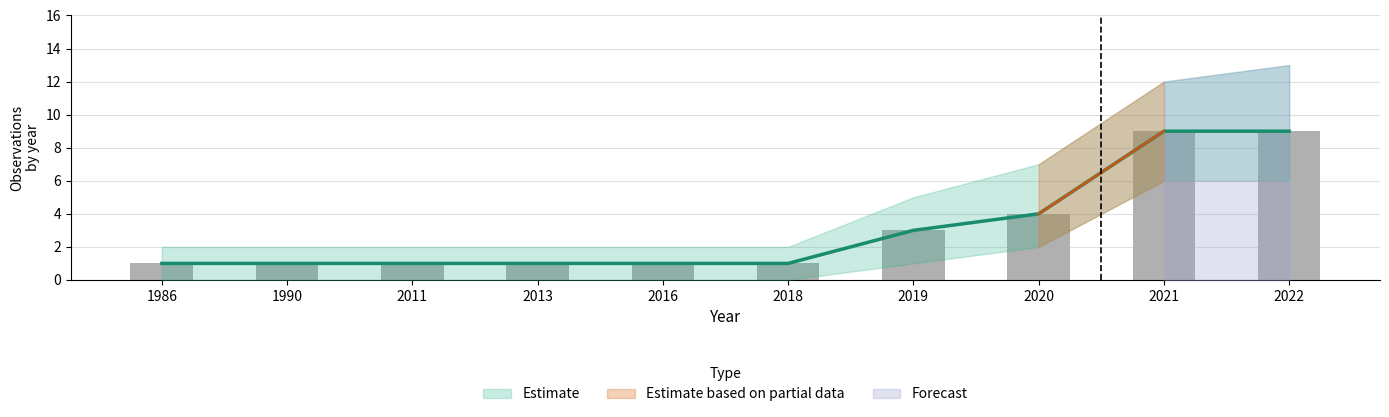

Reading left to right, transcribe all the data shown in this chart.

1986=1	1990=1	2011=1	2013=1	2016=1	2018=1	2019=3	2020=4	2021=9	2022=9